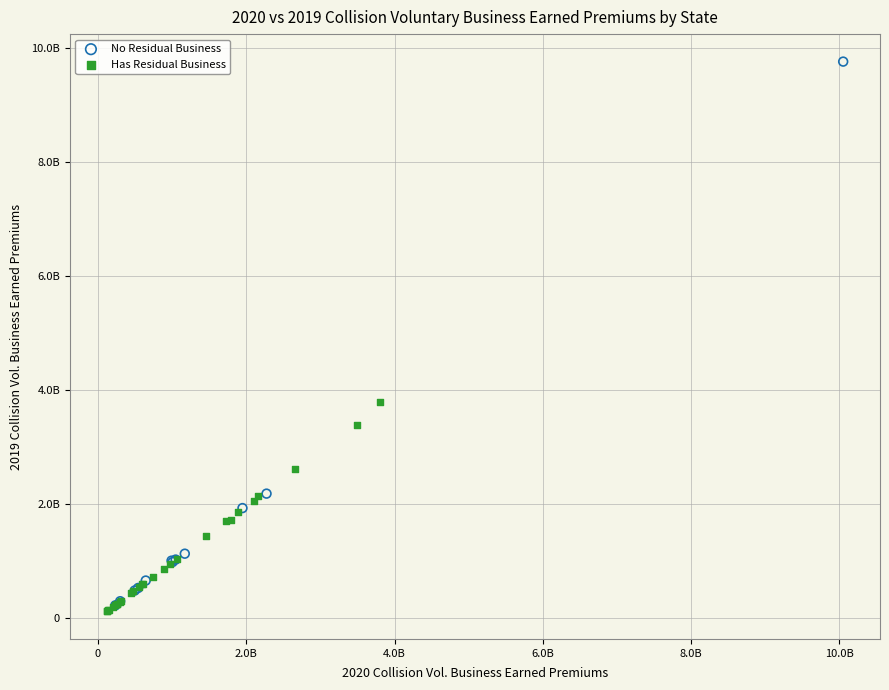

Which series reaches the maximum Y coordinate?

No Residual Business